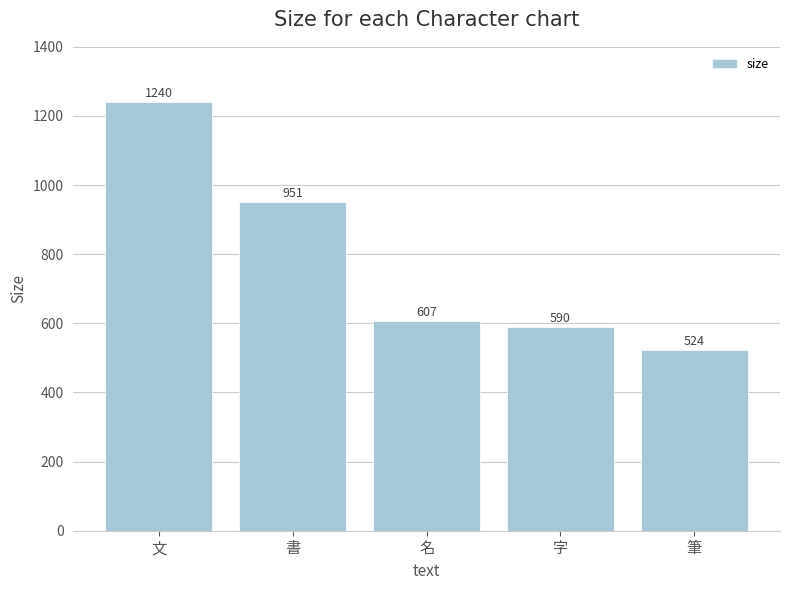

Is it true that the value at 文 is 1240?

True